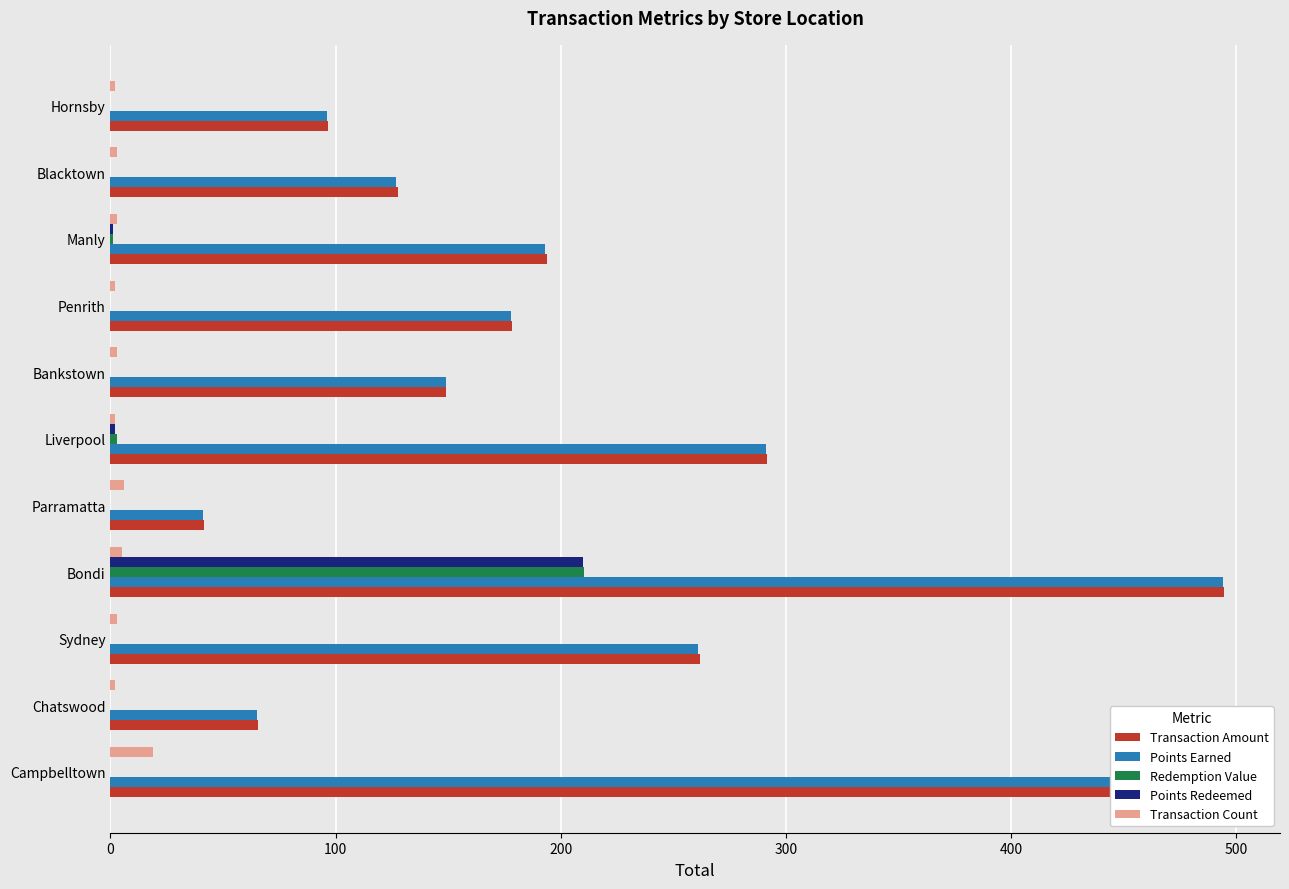

Which series changed the most between Liverpool and Blacktown?

Transaction Amount